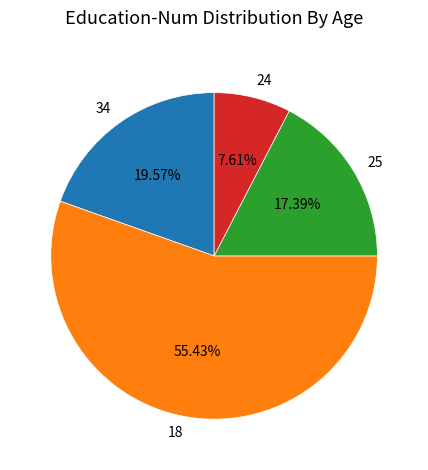

Is there a majority slice in this chart?

Yes